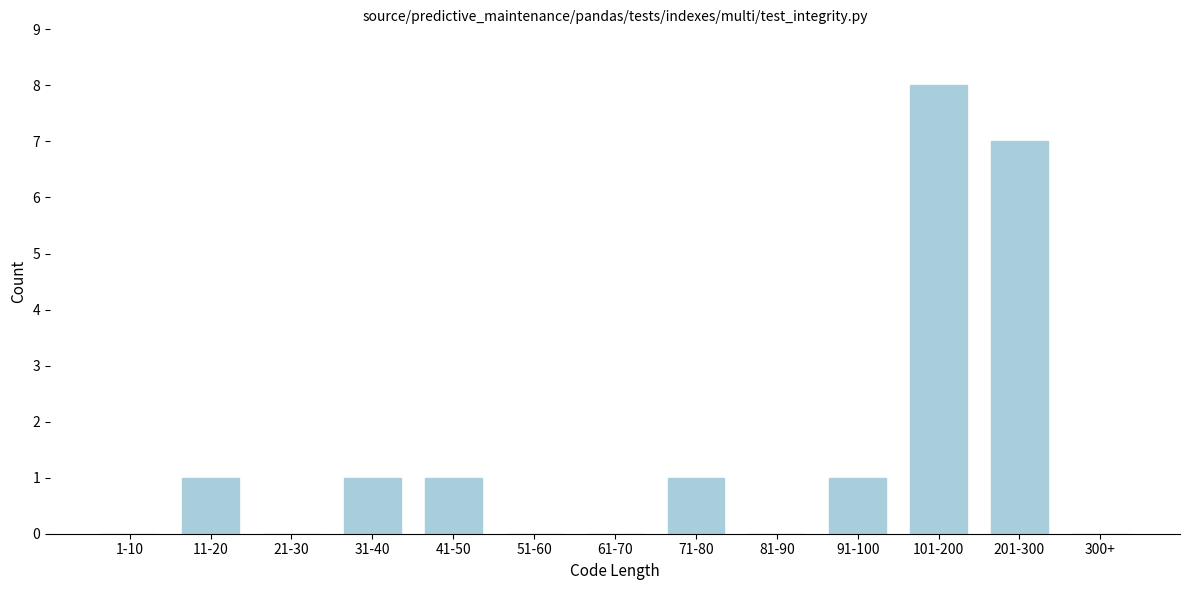

Reading left to right, list all the values displayed in this chart.

1-10=0	11-20=1	21-30=0	31-40=1	41-50=1	51-60=0	61-70=0	71-80=1	81-90=0	91-100=1	101-200=8	201-300=7	300+=0